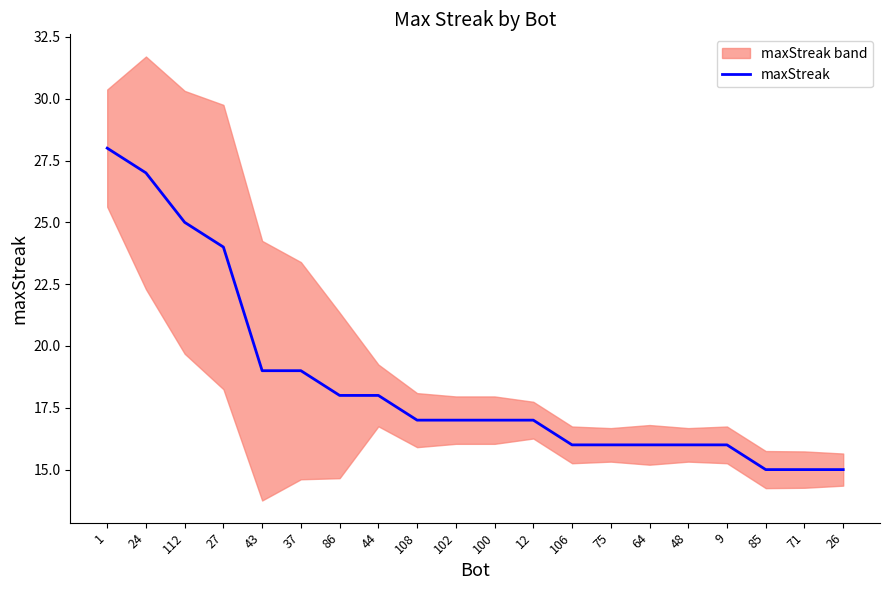

What position from the left is 26?

20